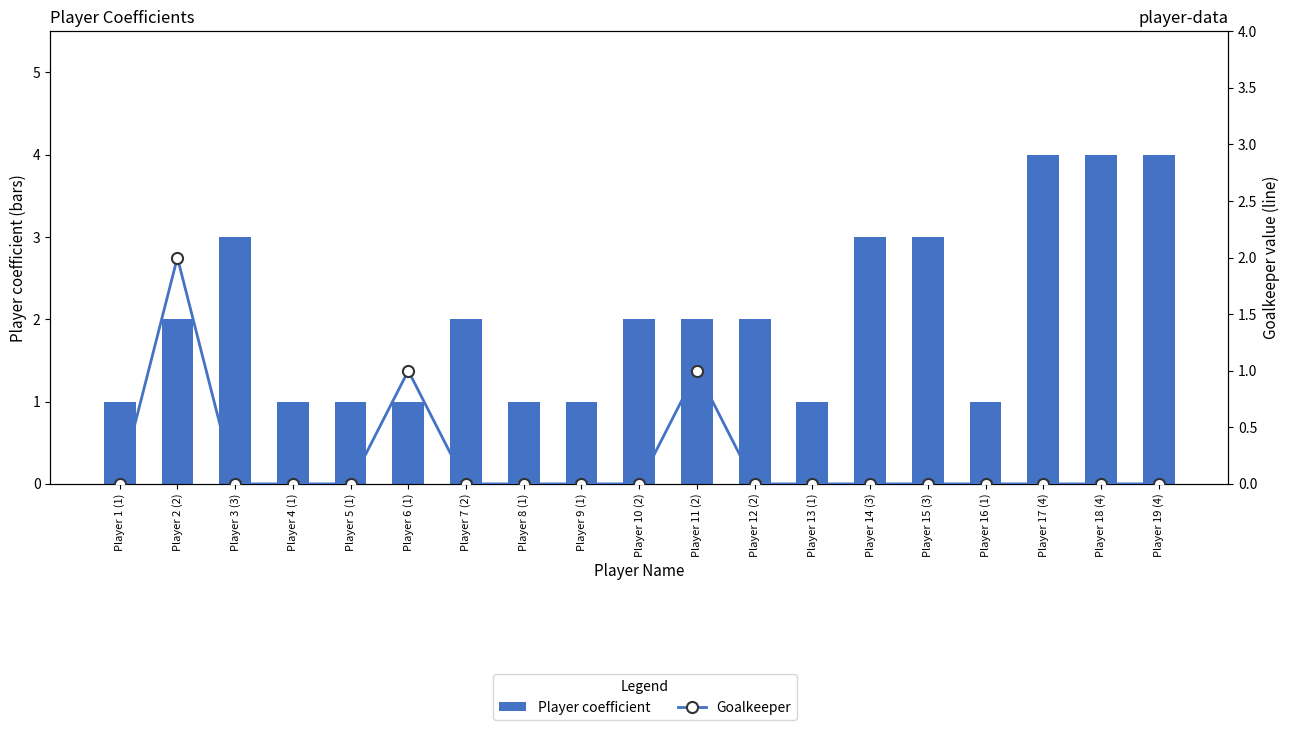

Reading right to left, what are all the values shown in this chart?

Player coefficient: 4	4	4	1	3	3	1	2	2	2	1	1	2	1	1	1	3	2	1
Goalkeeper: 0	0	0	0	0	0	0	0	1	0	0	0	0	1	0	0	0	2	0